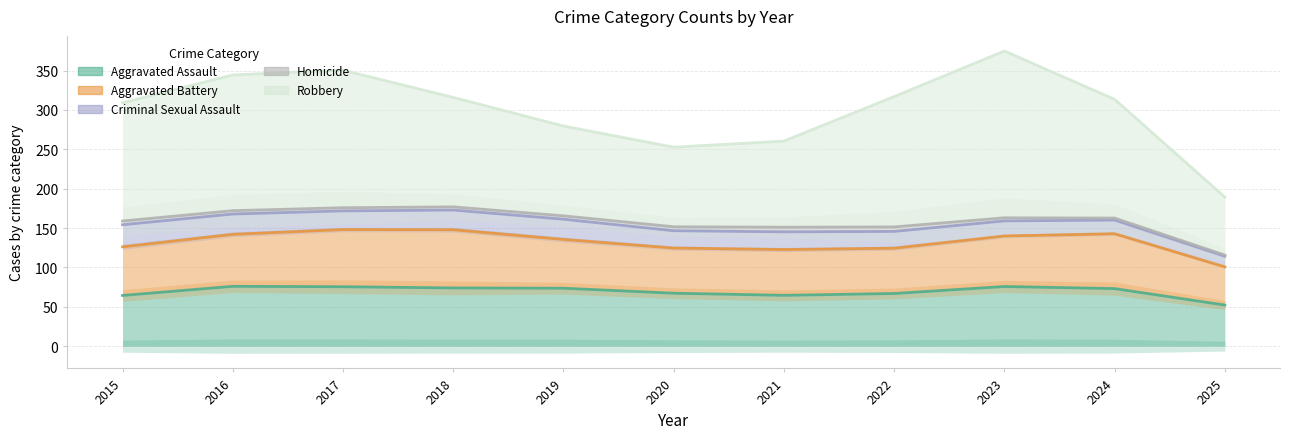

Which series has the largest range (max minus min)?

Robbery